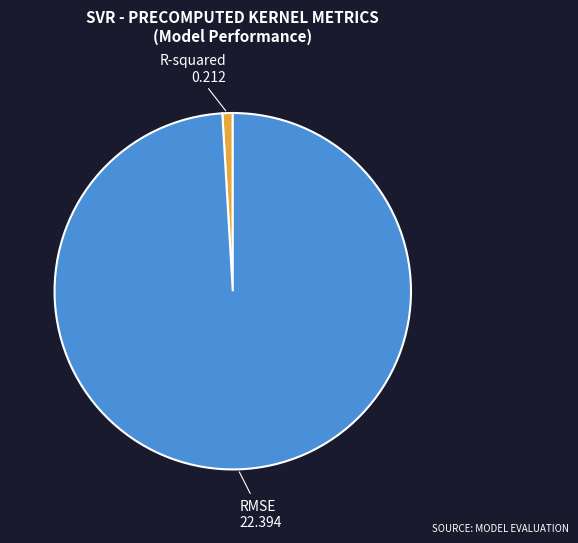

Does any single category account for the majority?

Yes